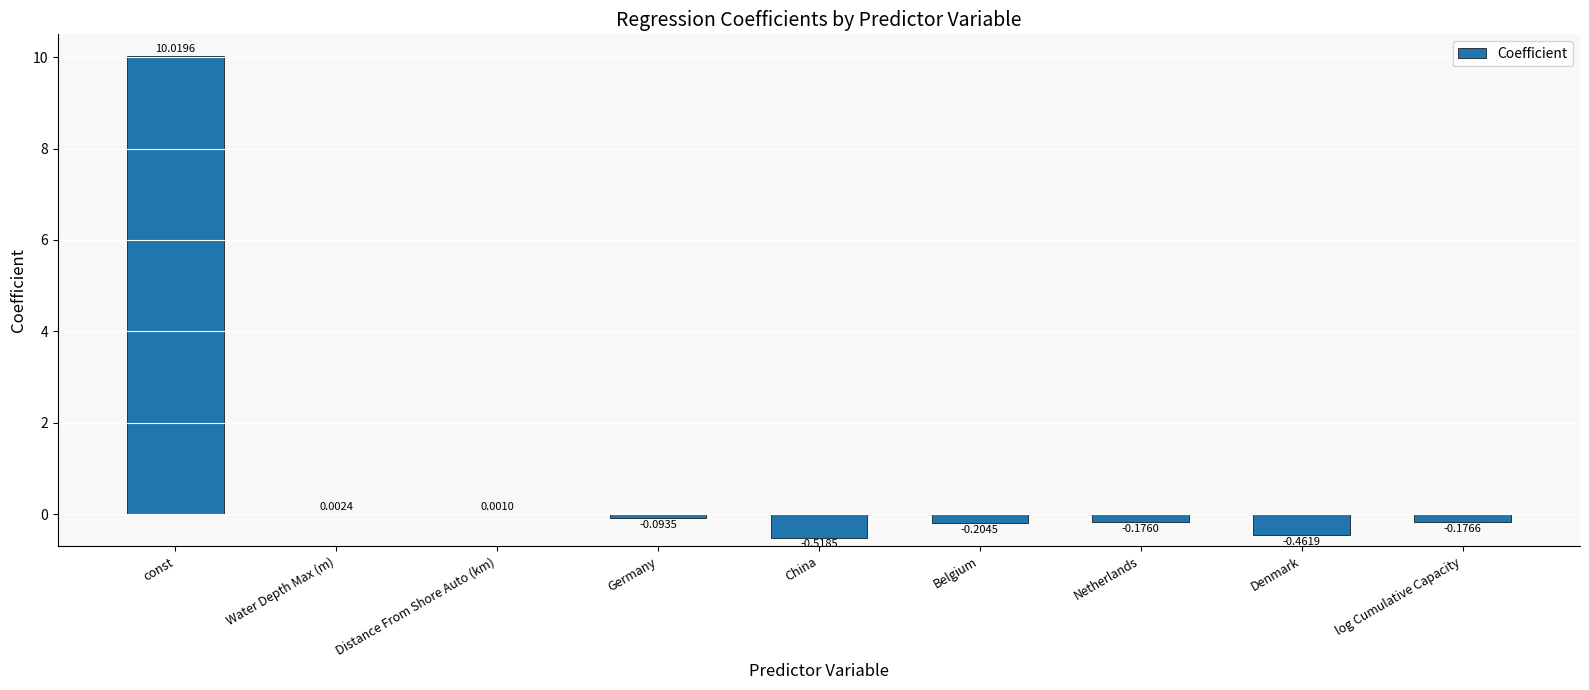

What is the sum of the values at Denmark and Belgium?

-0.7